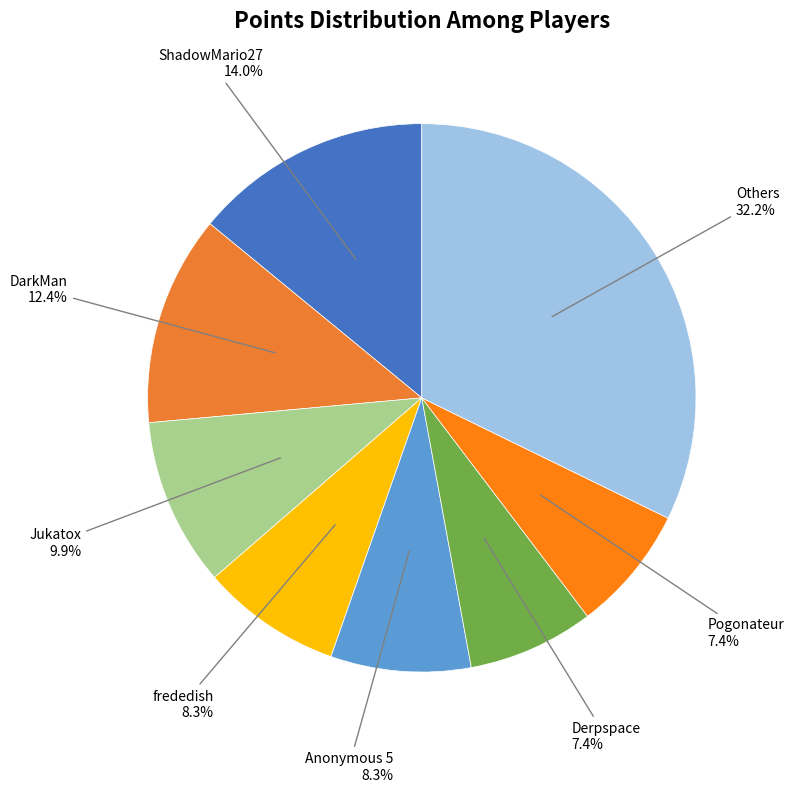

To the nearest percent, what is the average slice percentage?

12%